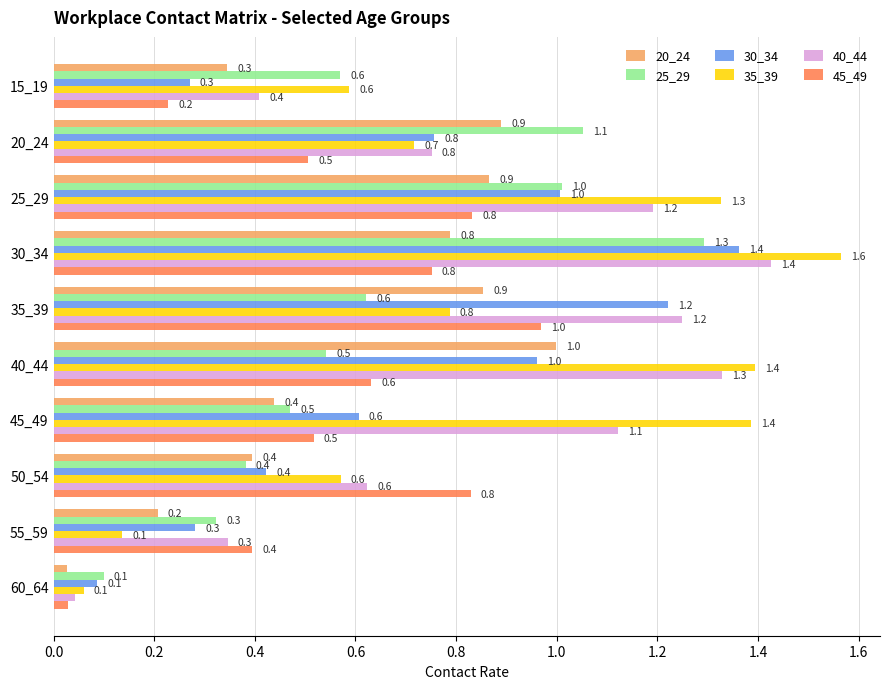

Which series has the largest range (max minus min)?

35_39